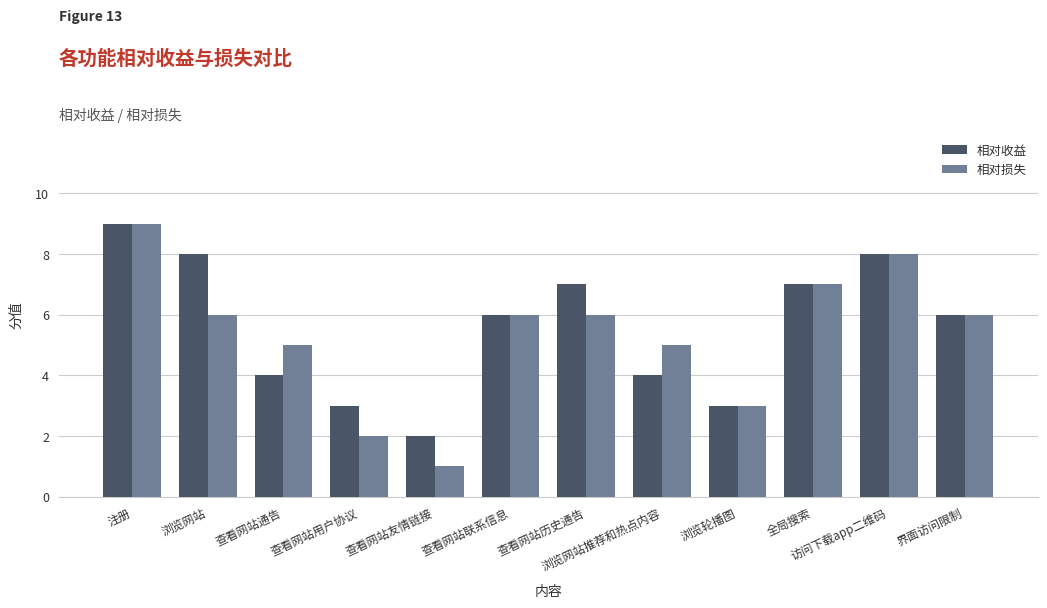

What is the difference between the second highest and minimum values in the 相对收益 series?

6